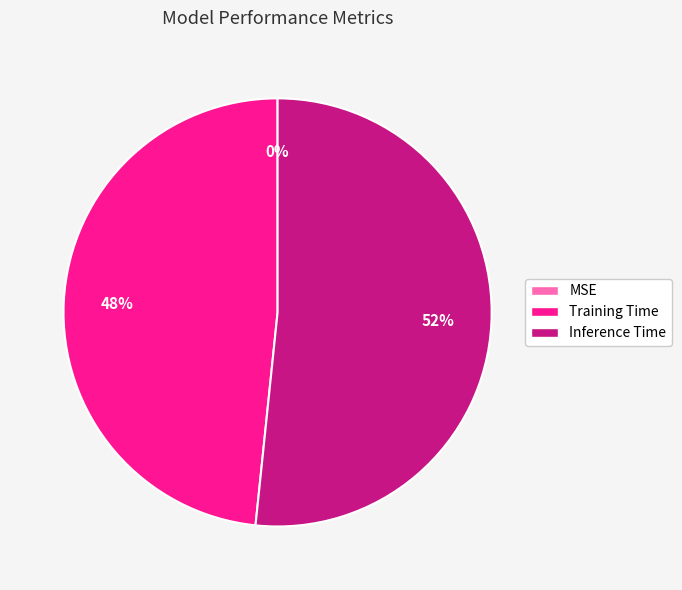

To the nearest percent, what is the average slice percentage?

33%